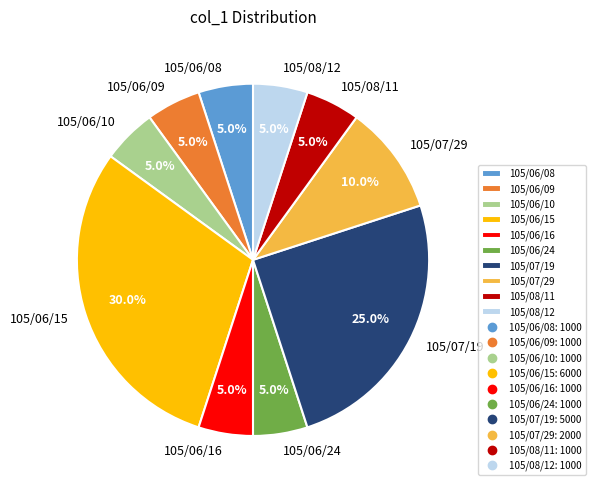

What is the largest slice in the pie chart?

105/06/15